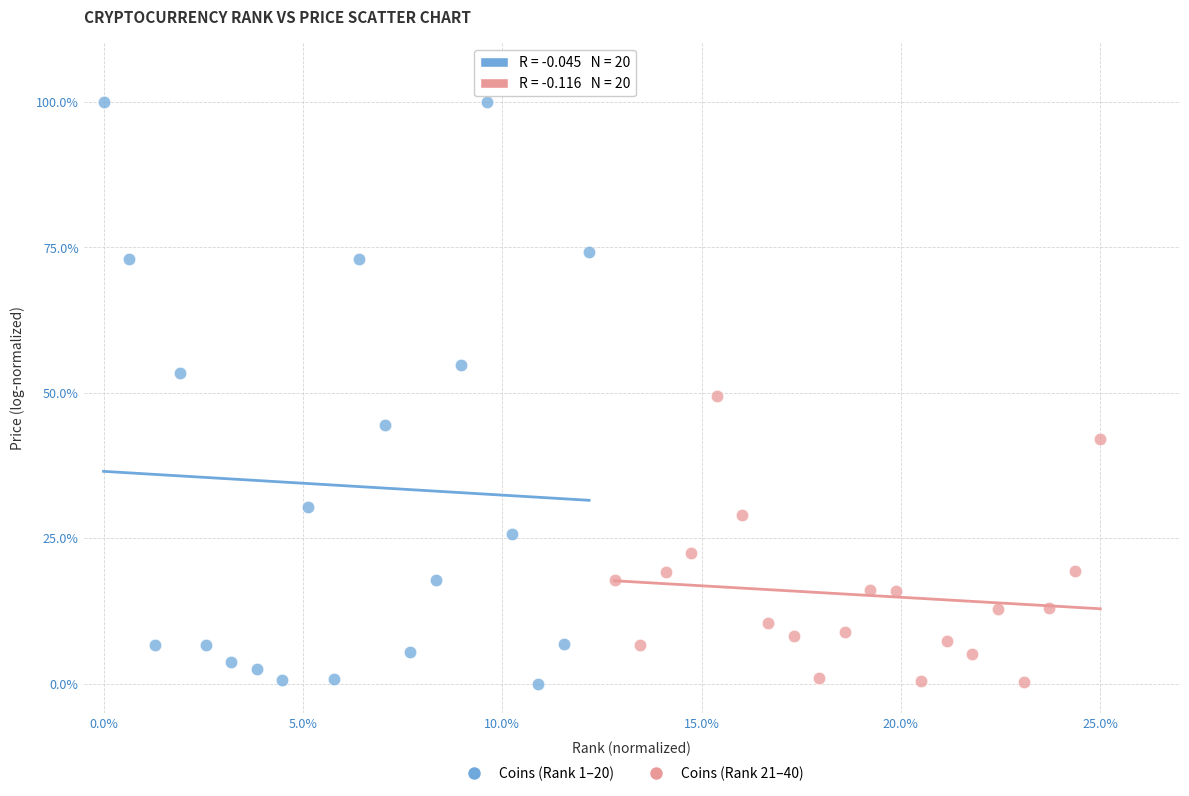

Which series has the largest Y range (max minus min)?

Coins (Rank 1–20)